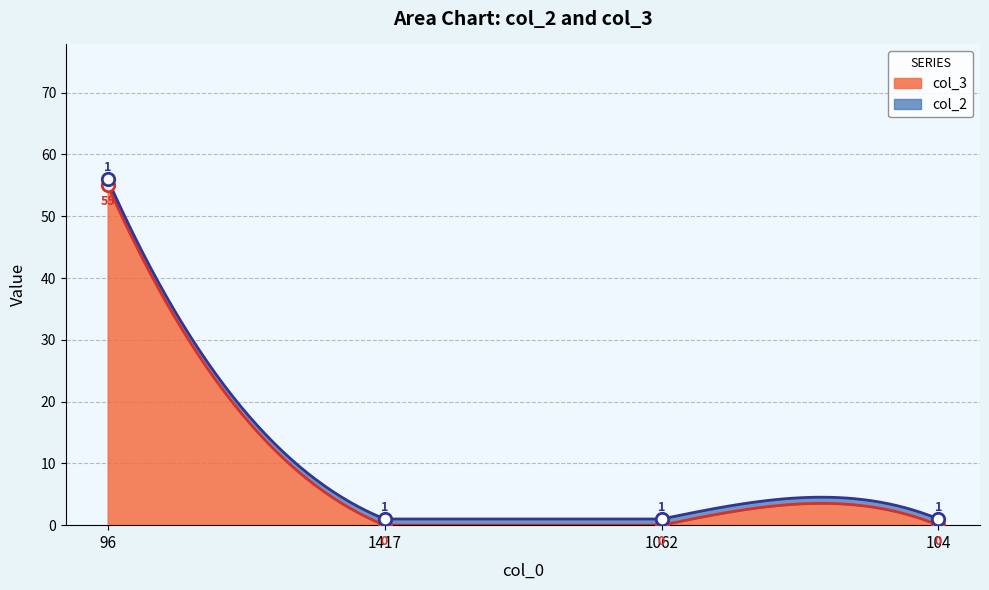

What is the change in value from 96 to 1062?

-55